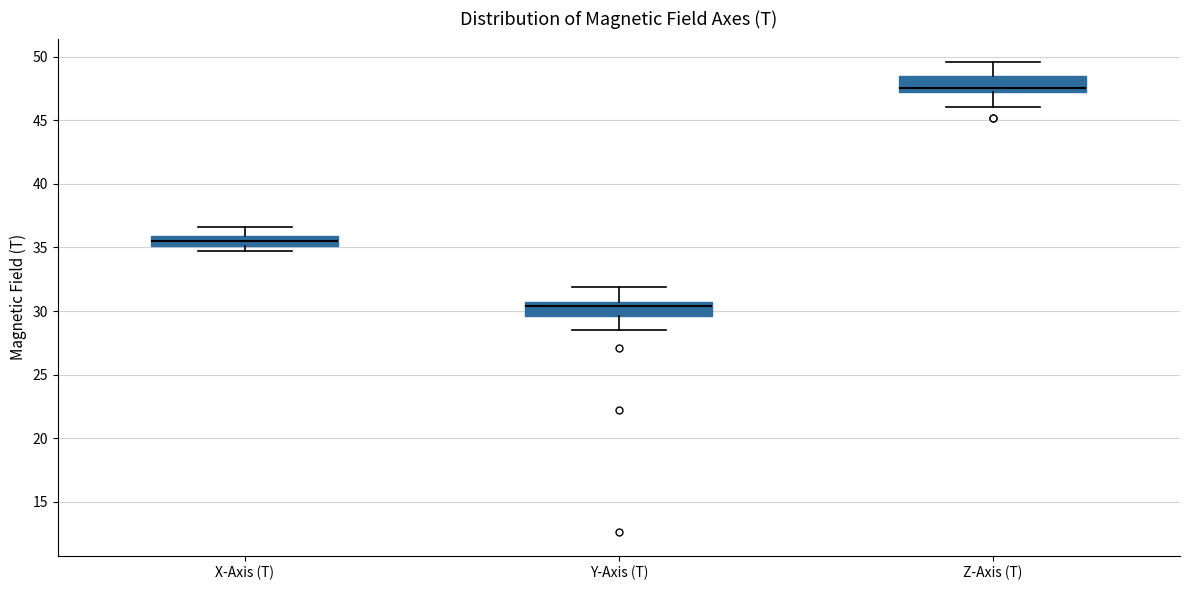

Reading left to right, transcribe this box plot: for each box, give where its median line is, the range the box spans, and where its two whiskers end, as read against the y-axis. The values are not printed on the chart, so give them approximately, as read against the axis.

X-Axis (T): median 35.5, box 35.0 to 36.0, whiskers 35.0 (just below the box's lower edge) to 36.5
Y-Axis (T): median 30.5, box 29.5 to 31.0, whiskers 28.5 to 32.0
Z-Axis (T): median 47.5, box 47.0 to 48.5, whiskers 46.0 to 49.5